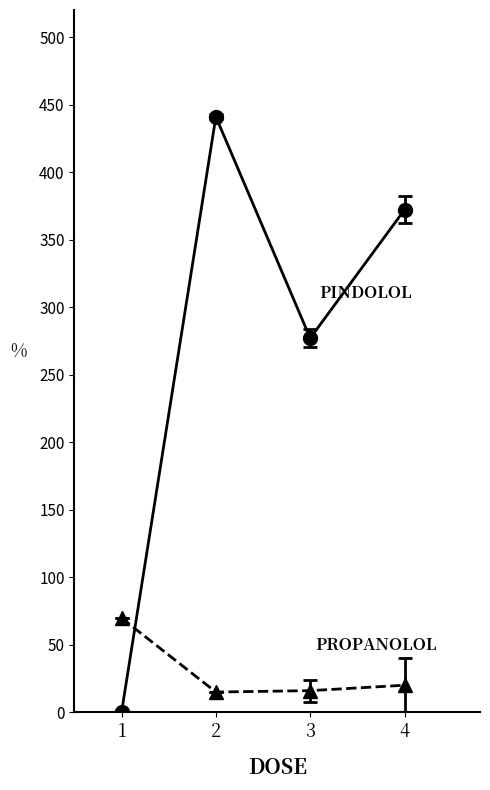

What is the maximum value shown in the chart?

440.9